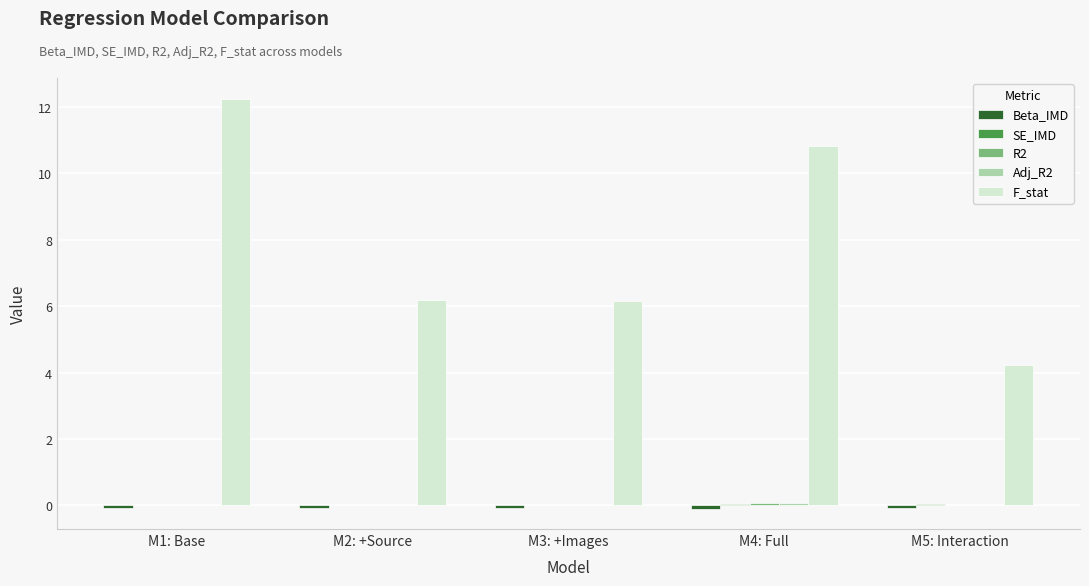

Which series has the largest total across all categories?

F_stat